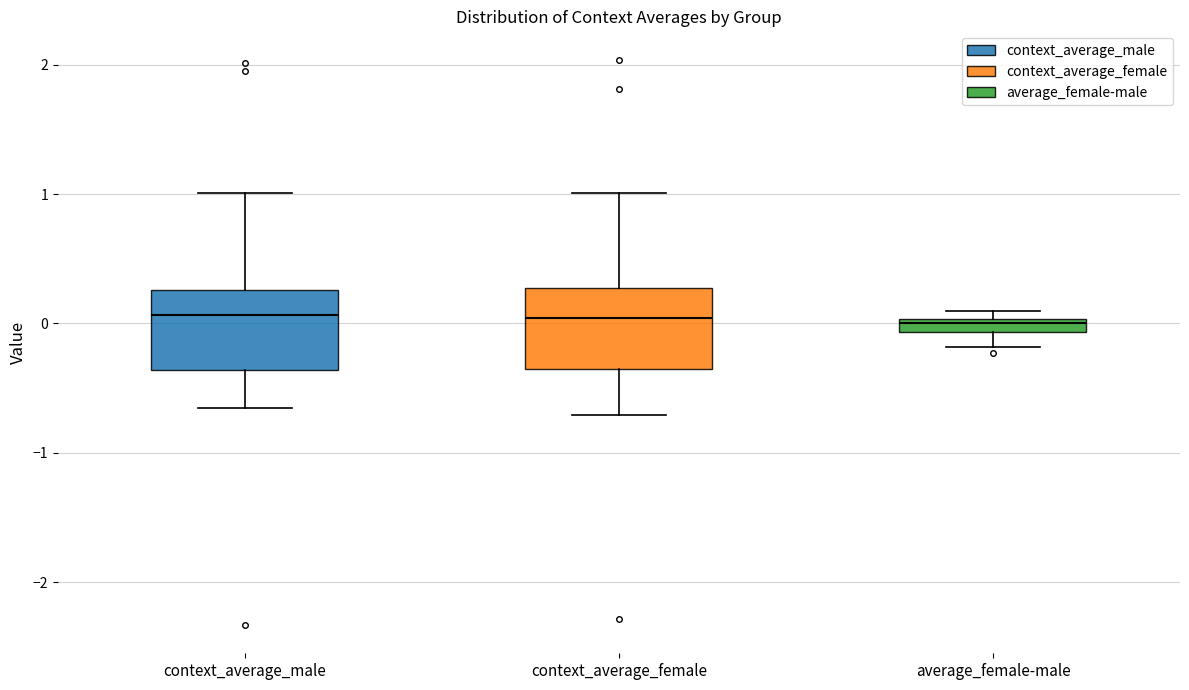

Where does the lower whisker of the box for context_average_male end on the y-axis? The values are not printed on the chart, so give them approximately, as read against the axis.

-0.7